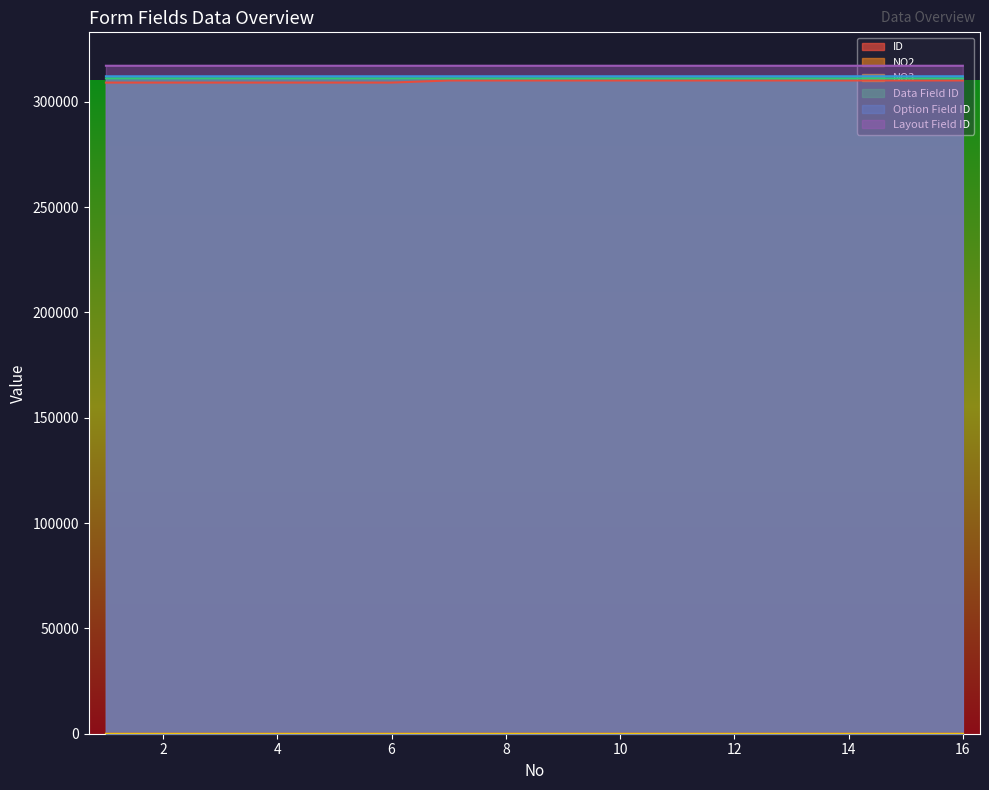

Between 6 and 10, which series saw the biggest shift?

ID